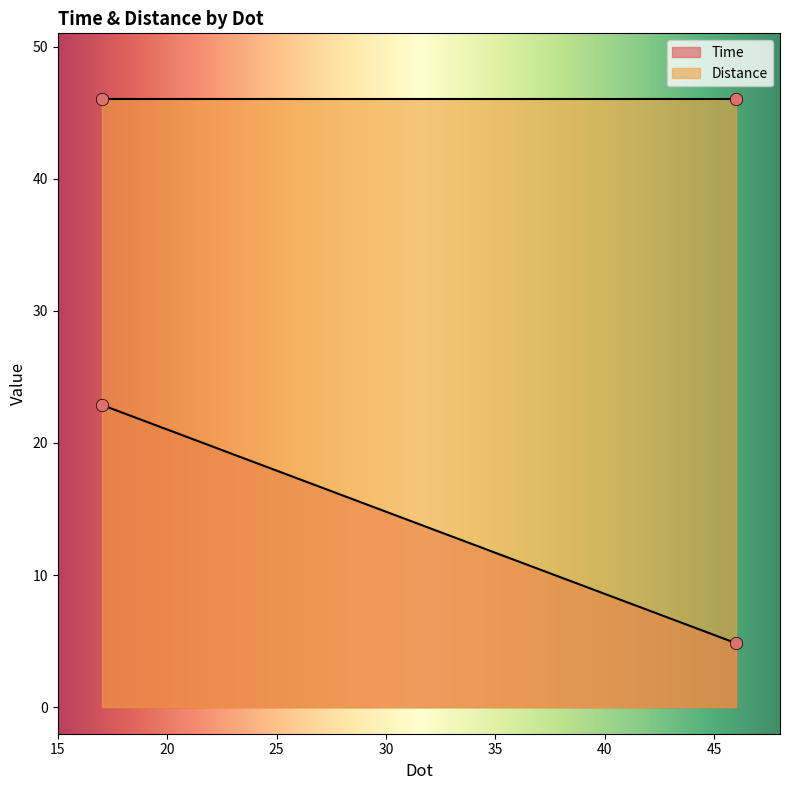

What are all the series names shown in the legend?

Time, Distance